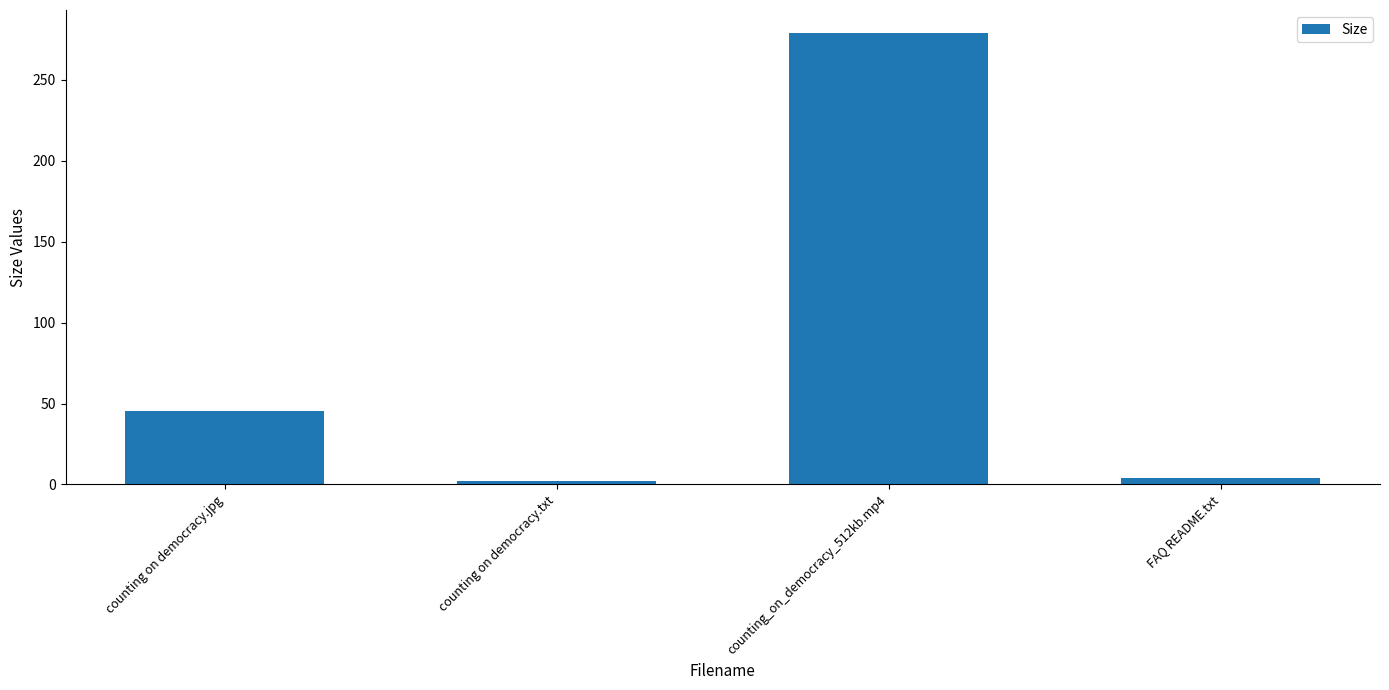

What is the sum of all values?

330.6